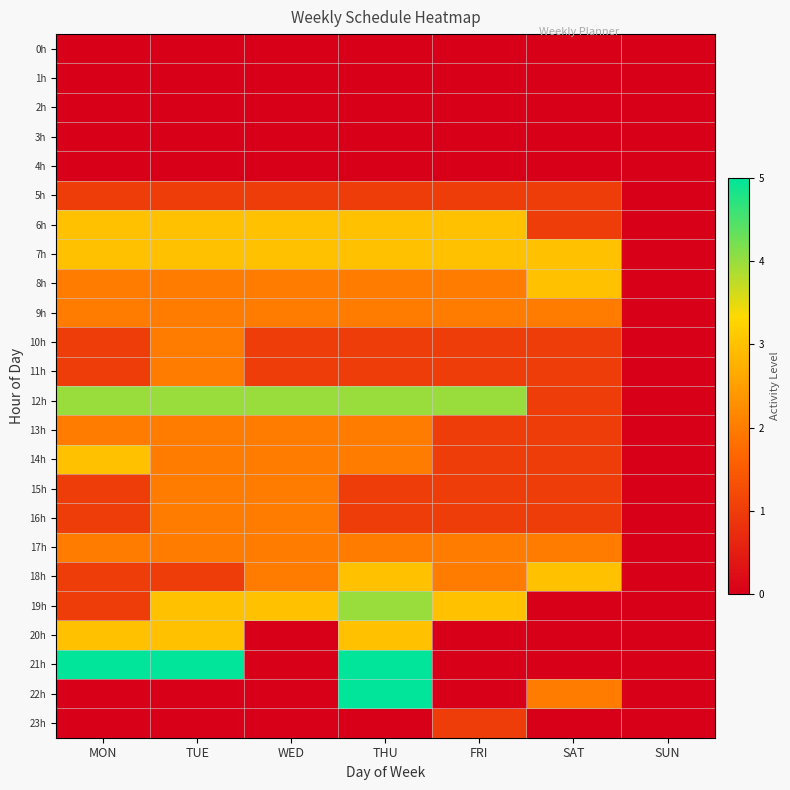

How many categories are shown in the chart?

7